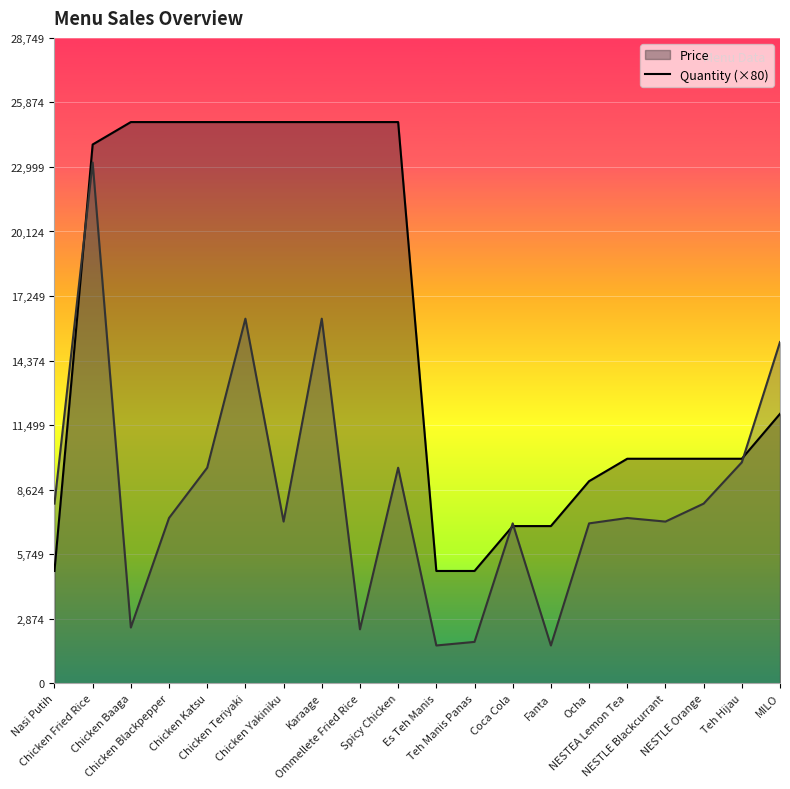

Which series has the largest total across all categories?

Price